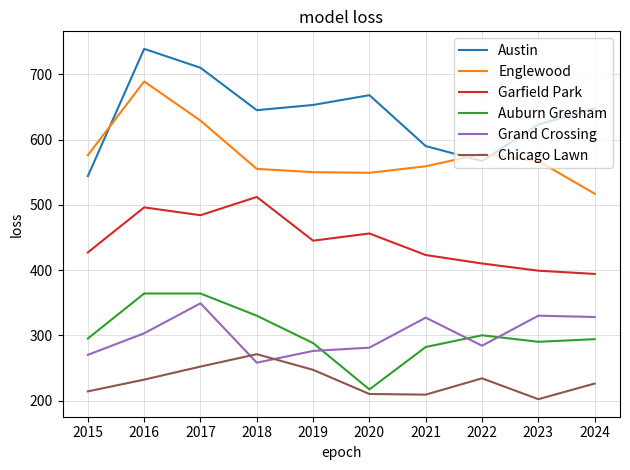

What are all the series names shown in the legend?

Austin, Englewood, Garfield Park, Auburn Gresham, Grand Crossing, Chicago Lawn